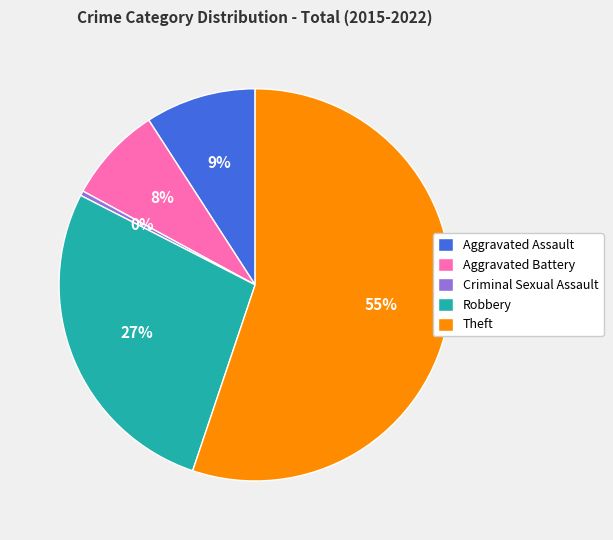

To the nearest percent, what is the difference between the Aggravated Assault and Robbery slice percentages?

18%